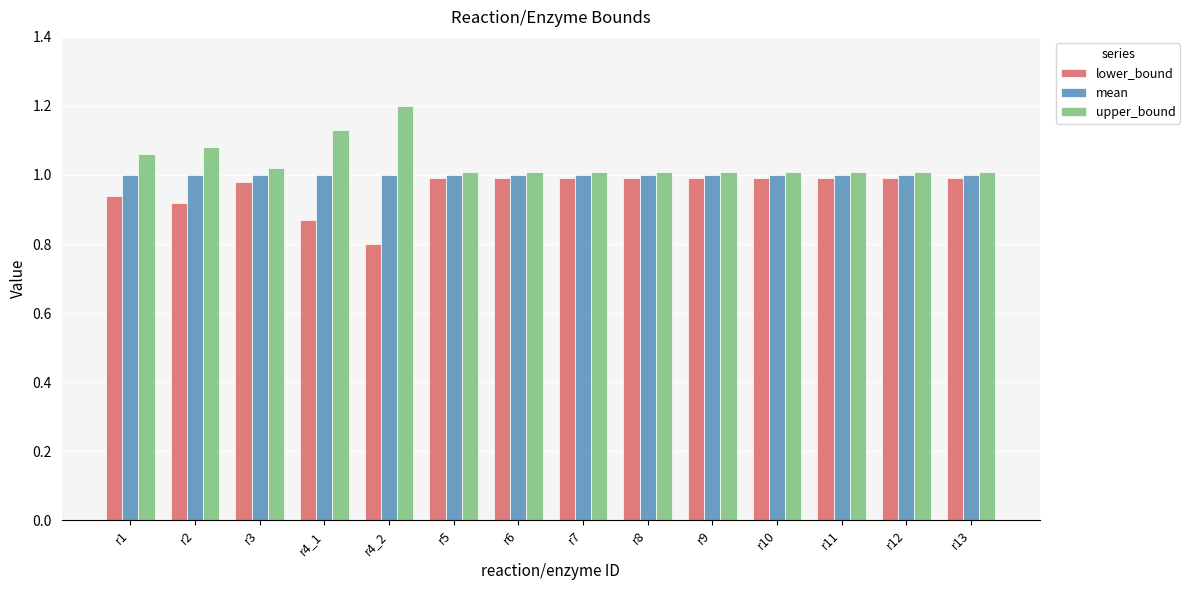

What is the value of the upper_bound bar at the 5th from the left?

1.2